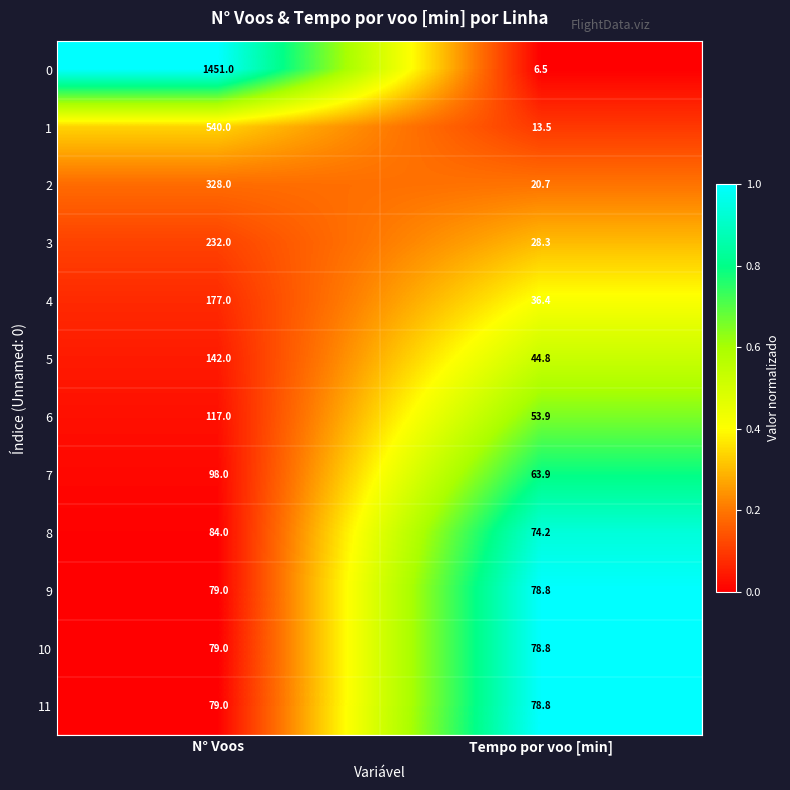

At which category is the sum across all series the highest?

N° Voos